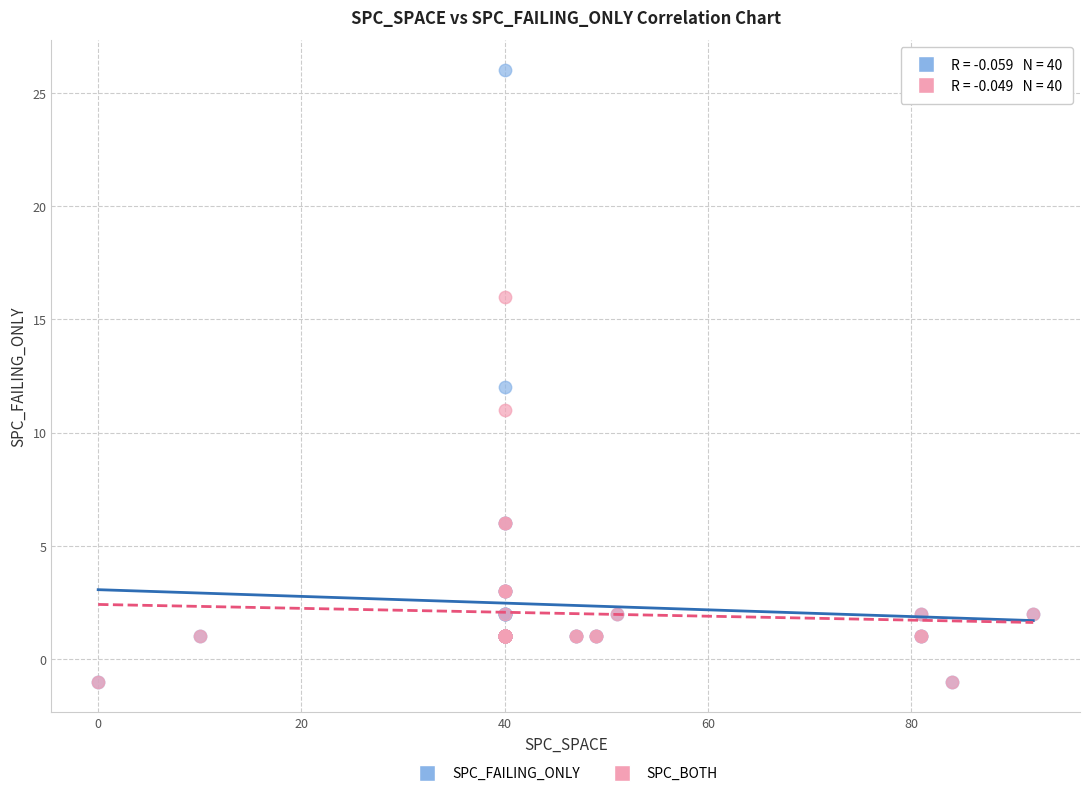

What are all the series names shown in the legend?

SPC_FAILING_ONLY, SPC_BOTH